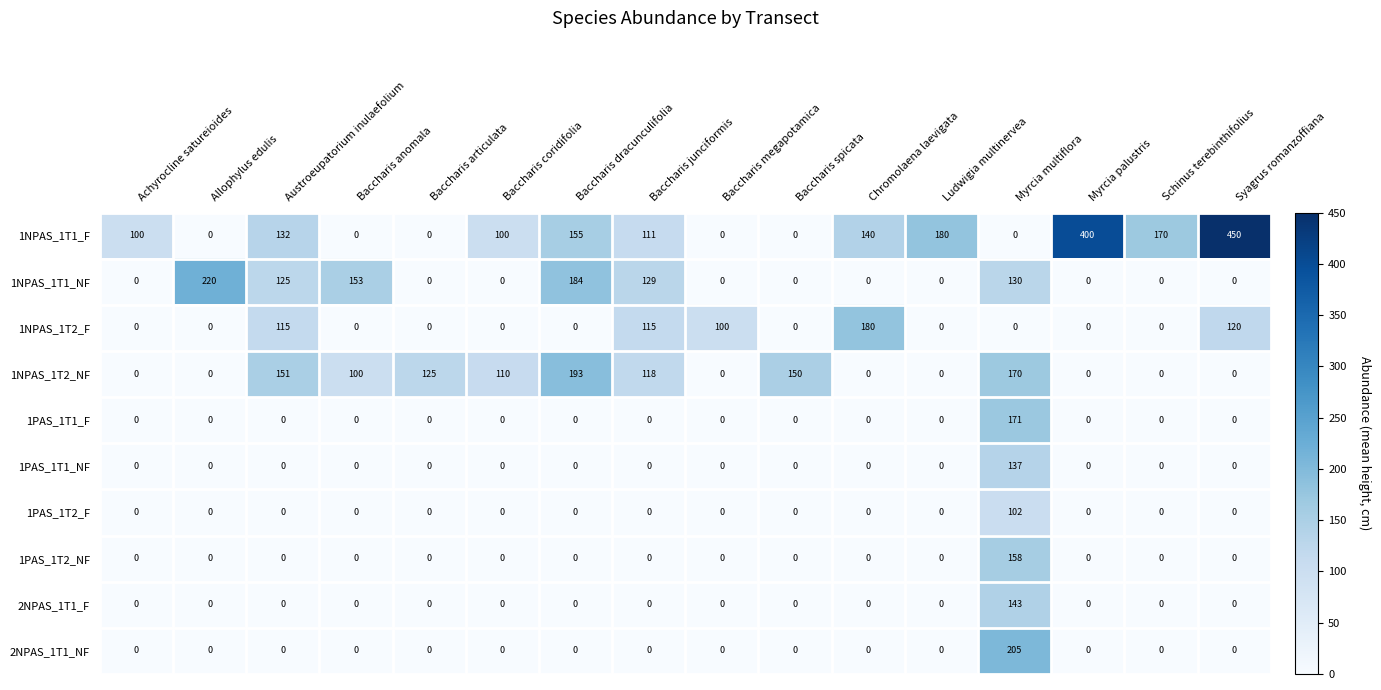

At how many categories does at least one series exceed 49?

16